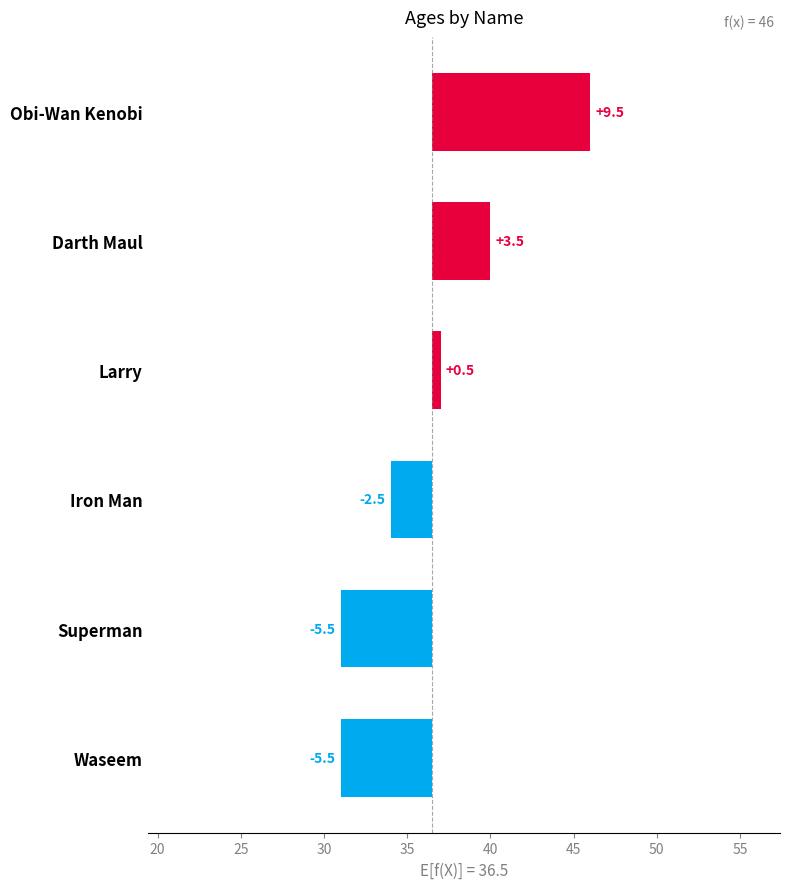

Reading left to right, transcribe all the data shown in this chart.

-5.5	-5.5	-2.5	0.5	3.5	9.5